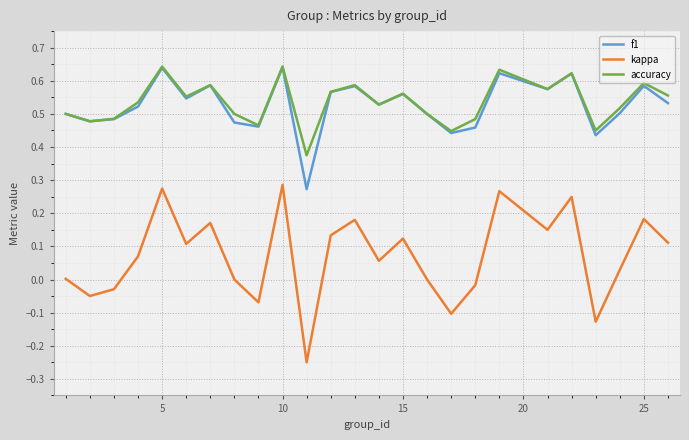

Is this an area chart (filled region under the line)?

No